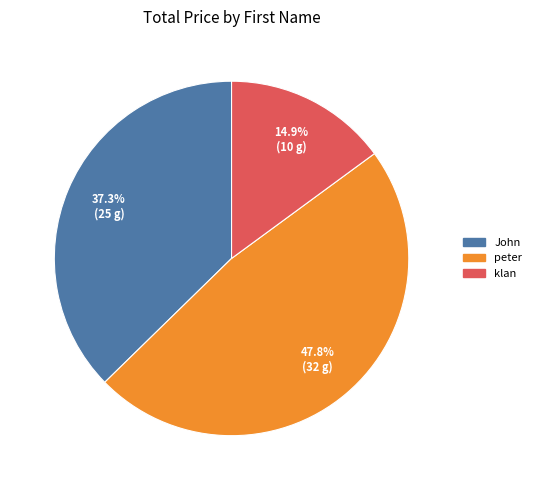

Is there any slice that represents more than half of the pie?

No